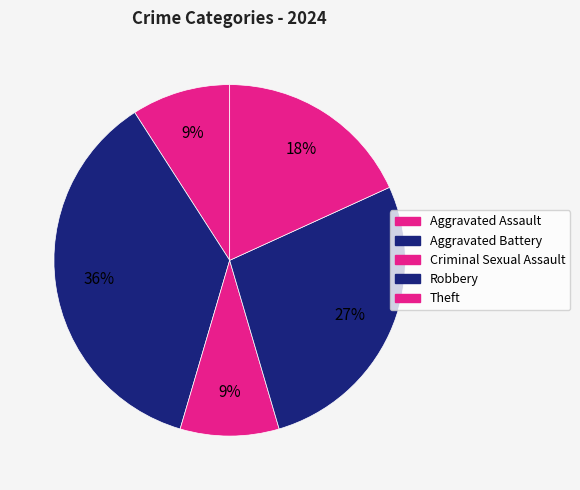

Count the number of slices in the pie.

5